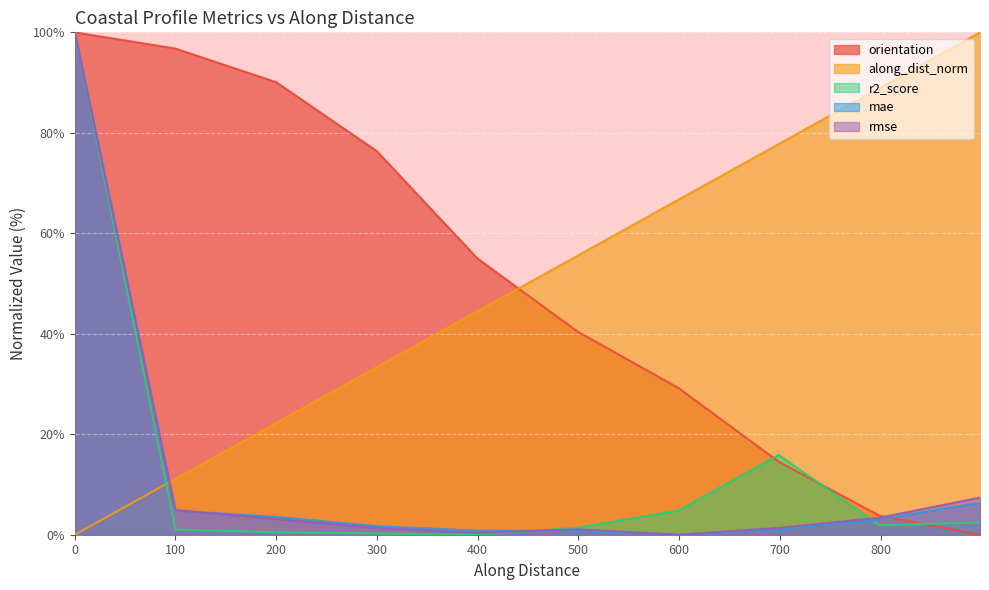

The along_dist_norm series shows 44.5 at 399.6083156852335. True or false?

True